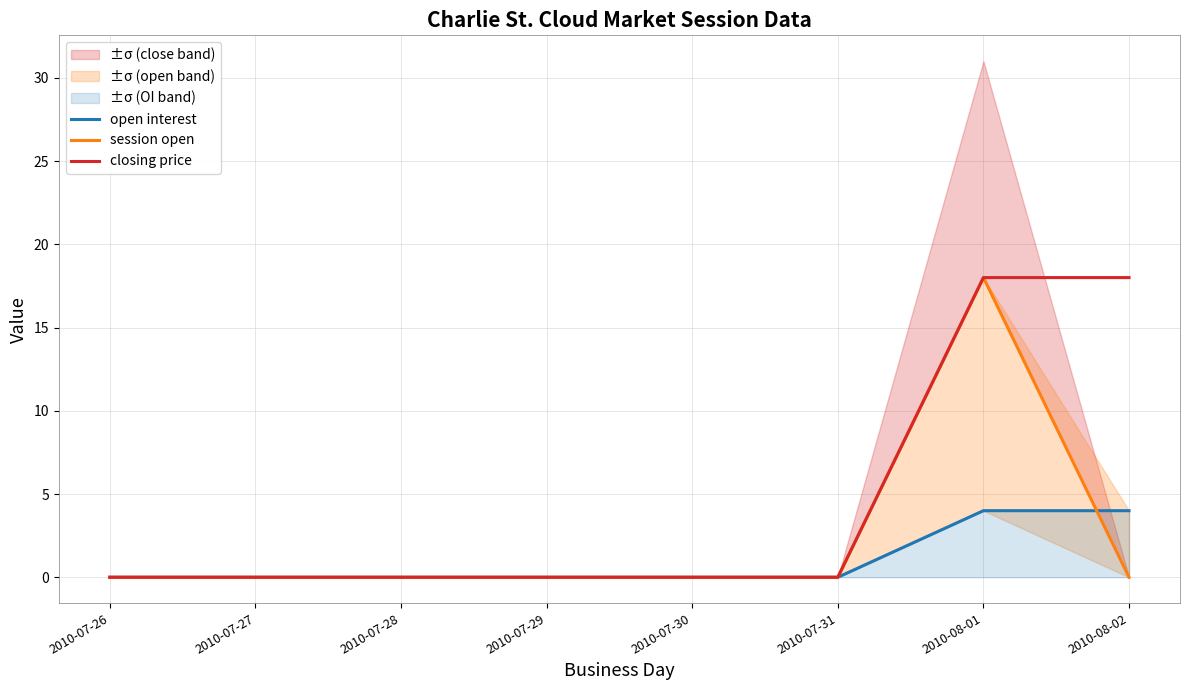

Reading right to left, transcribe all the data shown in this chart.

open interest: 4	4	0	0	0	0	0	0
session open: 0	18	0	0	0	0	0	0
closing price: 18	18	0	0	0	0	0	0